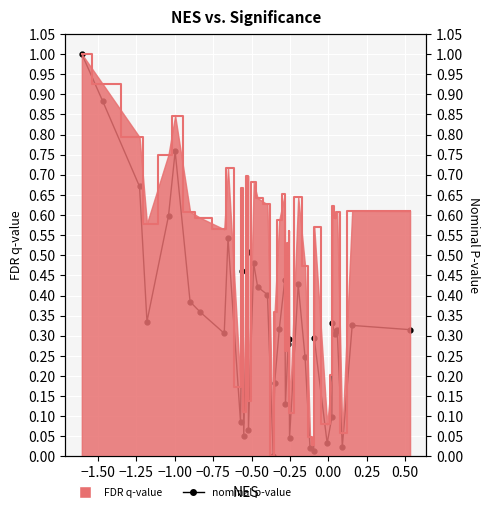

The value of FDR q-value at 32 is 0.1. True or false?

False